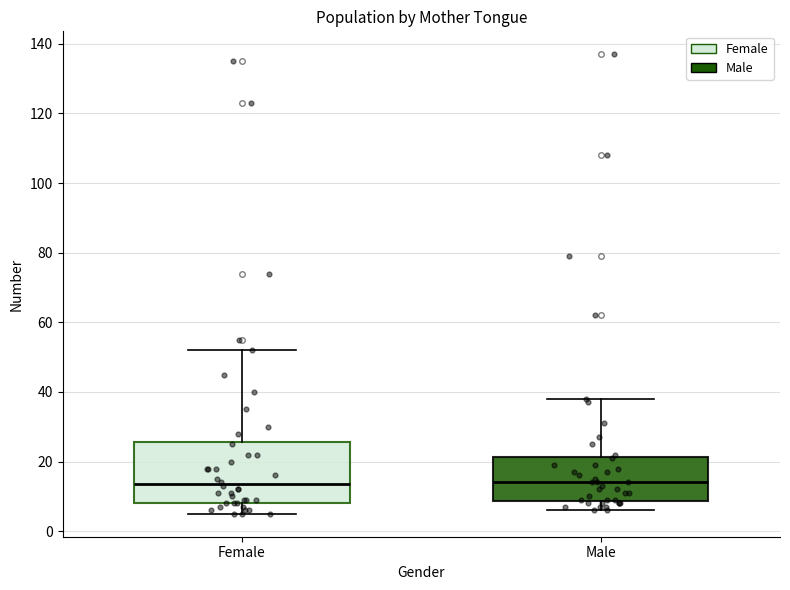

Reading left to right, transcribe this box plot: for each box, give where its median line is, the range the box spans, and where its two whiskers end, as read against the y-axis. The values are not printed on the chart, so give them approximately, as read against the axis.

Female: median 14, box 8 to 26, whiskers 6 to 52
Male: median 14, box 8 to 22, whiskers 6 to 38